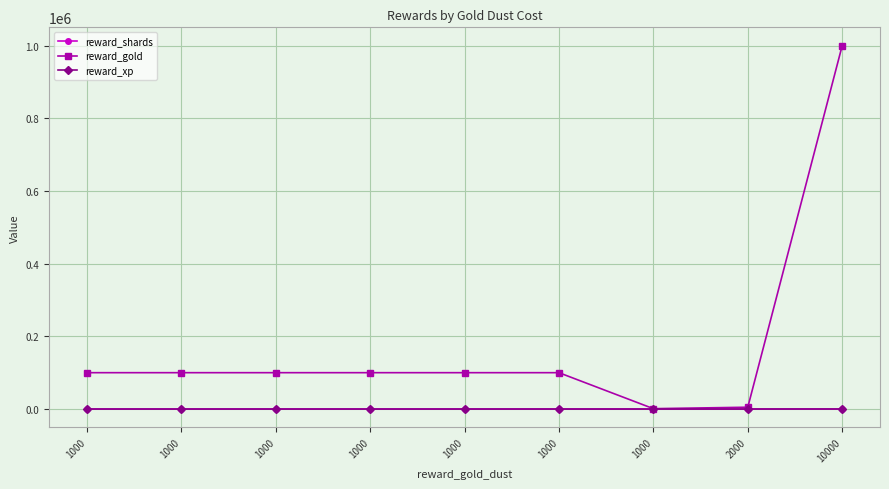

Count the number of data series in this chart.

3